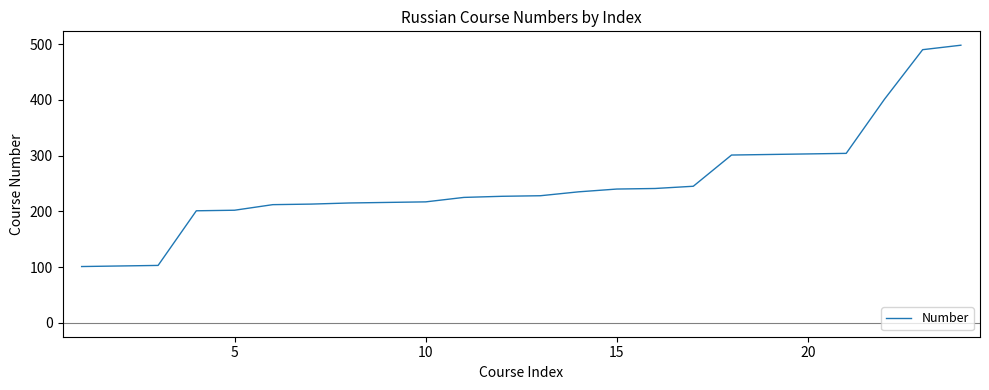

How many lines are shown in the chart?

1